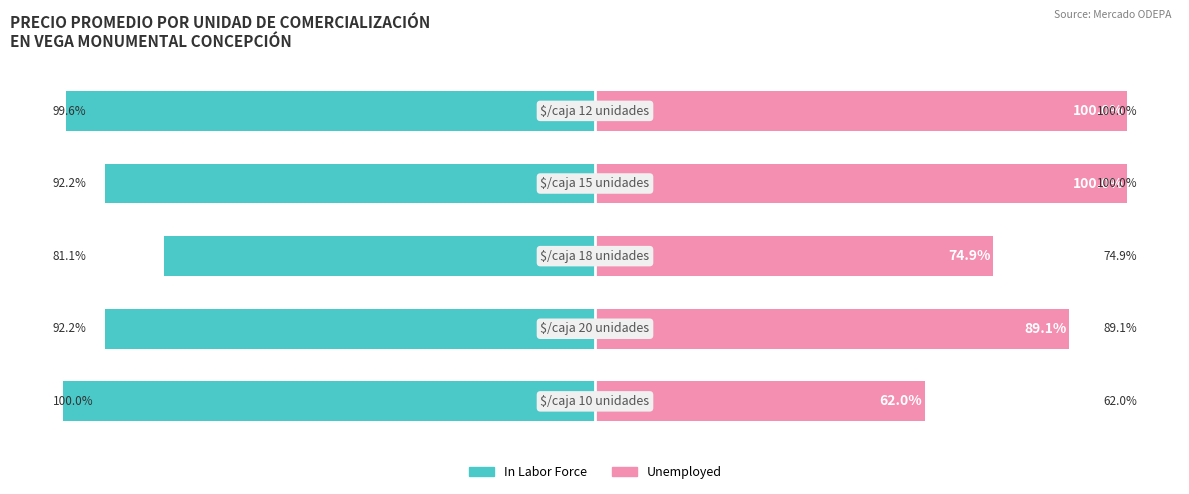

What is the difference between the maximum and minimum values in the Unemployed series?

38.0